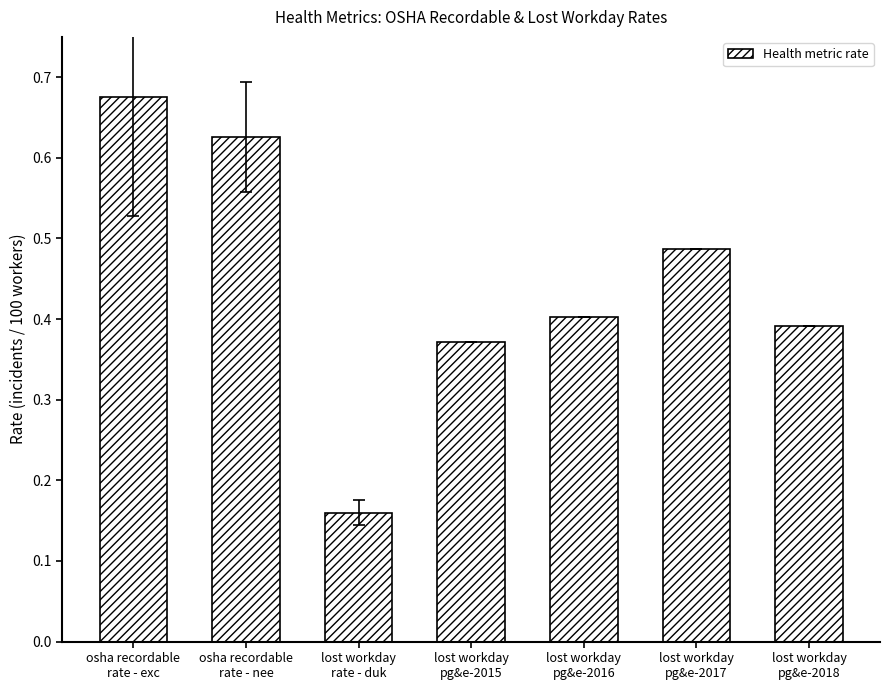

What is the sum of all values?

3.1